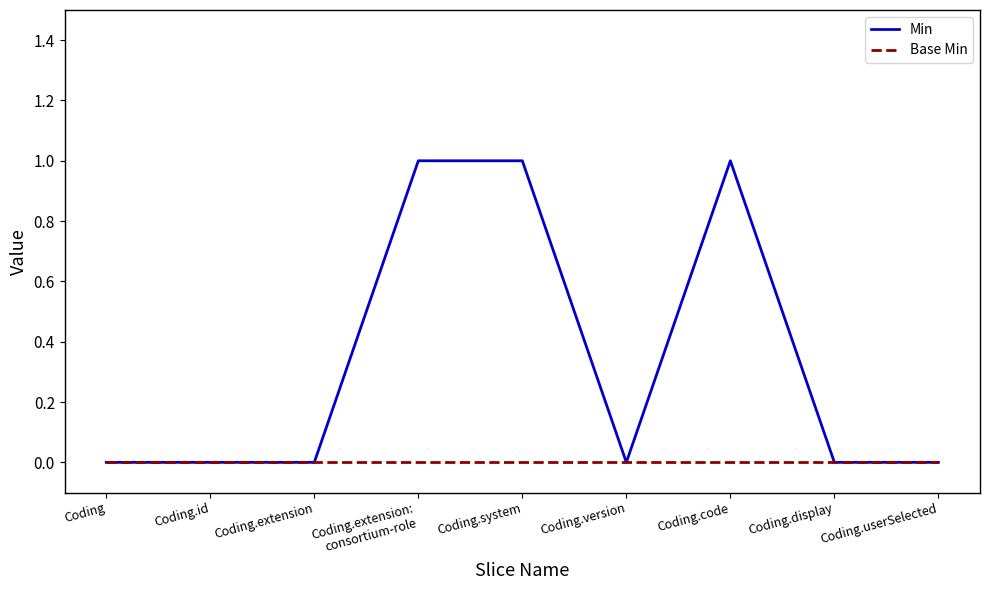

Reading left to right, transcribe all the data shown in this chart.

Min: Coding=0	Coding.id=0	Coding.extension=0	Coding.extension:
consortium-role=1	Coding.system=1	Coding.version=0	Coding.code=1	Coding.display=0	Coding.userSelected=0
Base Min: Coding=0	Coding.id=0	Coding.extension=0	Coding.extension:
consortium-role=0	Coding.system=0	Coding.version=0	Coding.code=0	Coding.display=0	Coding.userSelected=0